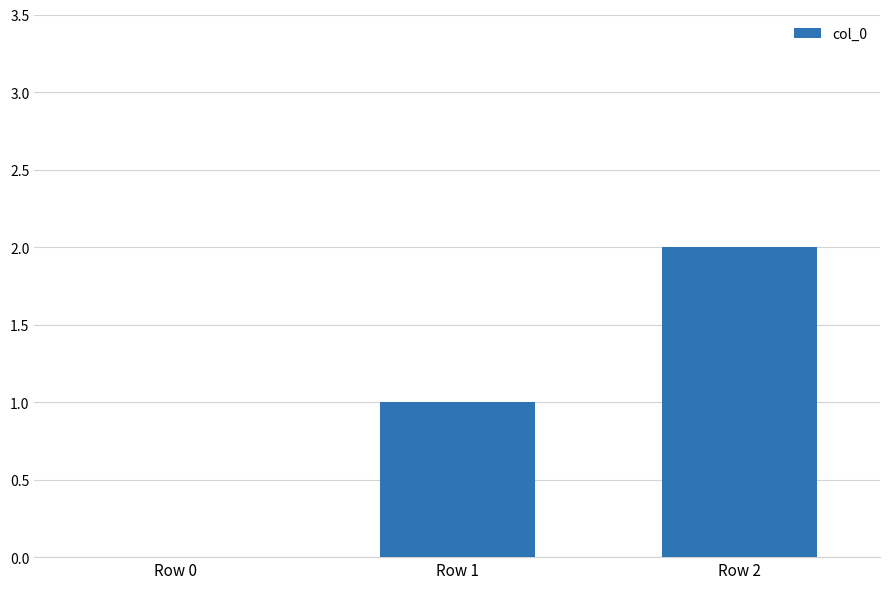

The chart shows a value of 3 at Row 2. True or false?

False